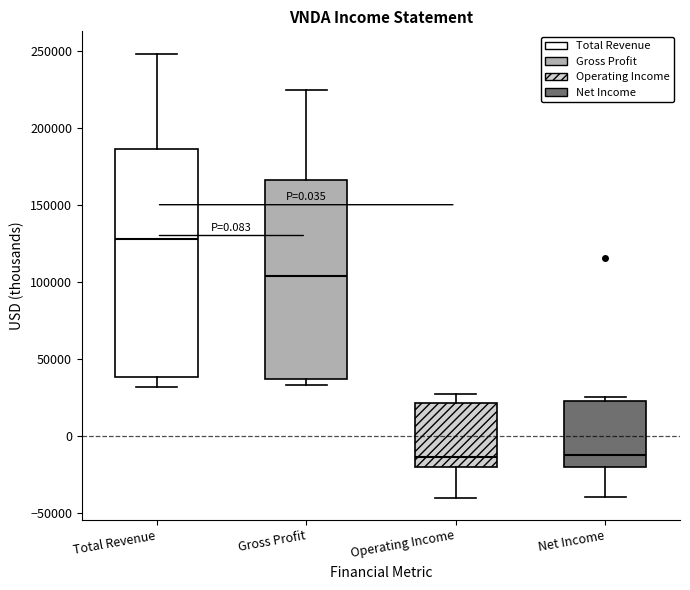

Reading left to right, read every box against the y-axis: the position of its median line, the range the box covers, and the ends of its whiskers. The values are not printed on the chart, so give them approximately, as read against the axis.

Total Revenue: median 130000, box 40000 to 185000, whiskers 30000 to 250000
Gross Profit: median 105000, box 35000 to 165000, whiskers 35000 (just below the box's lower edge) to 225000
Operating Income: median -15000, box -20000 to 20000, whiskers -40000 to 25000
Net Income: median -15000, box -20000 to 25000, whiskers -40000 to 25000 (just above the box's upper edge)